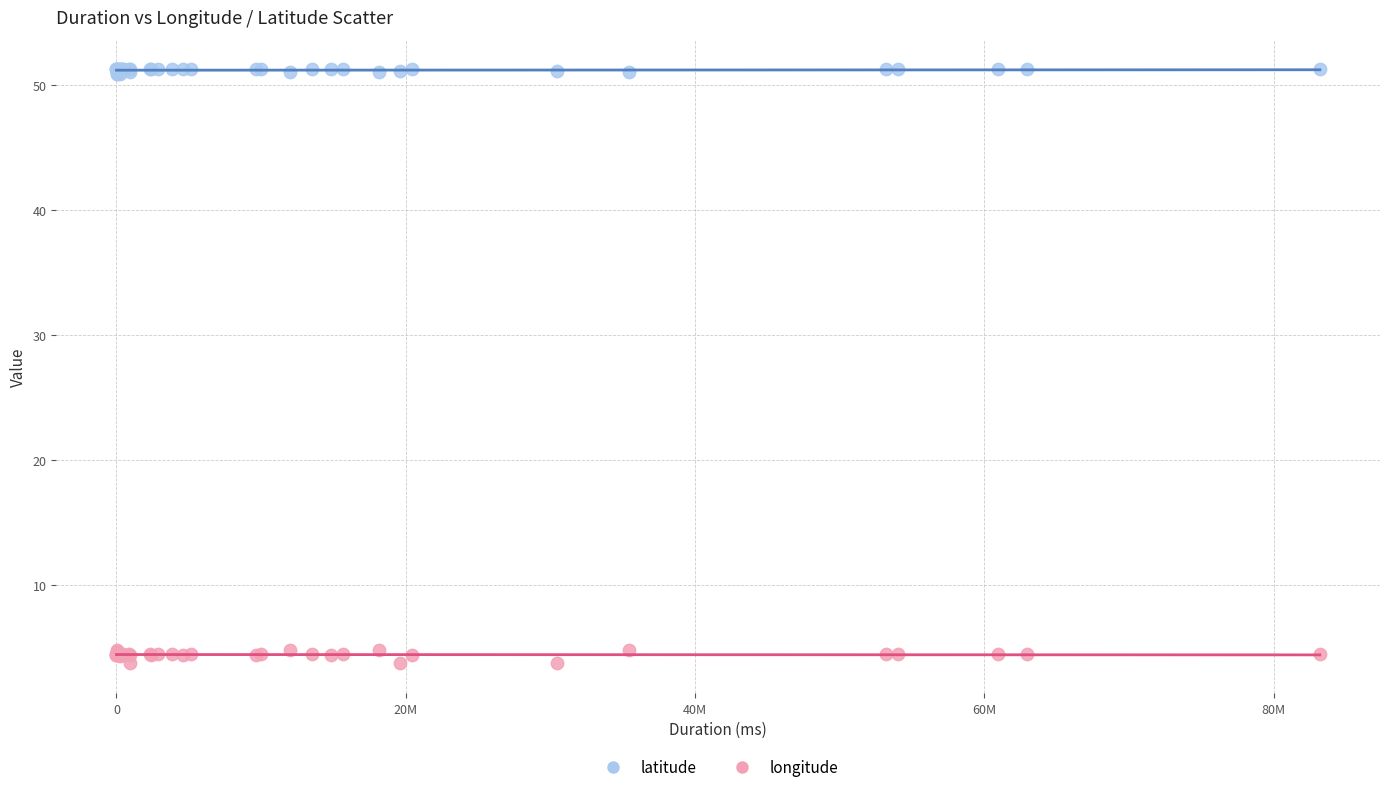

Which series has the largest Y range (max minus min)?

longitude